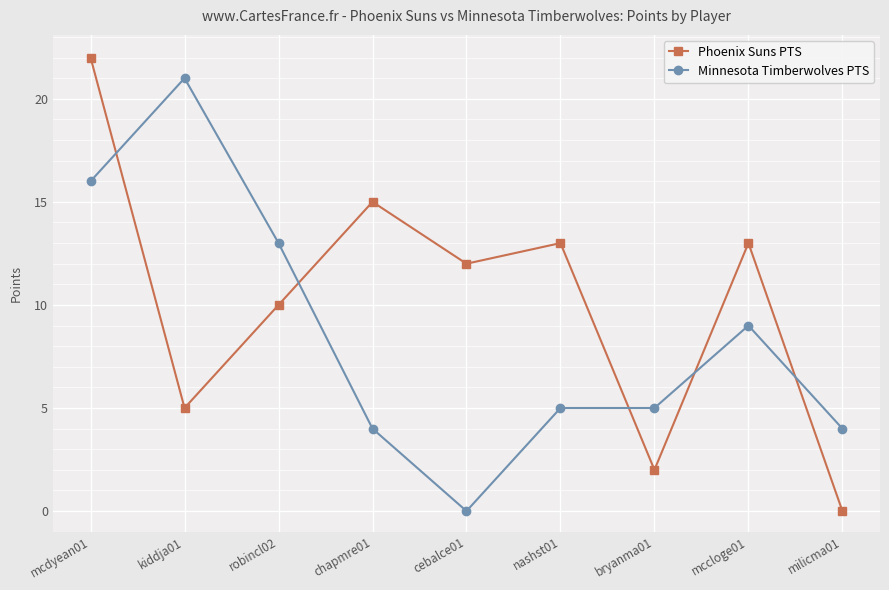

Rank the series by their average value, from lowest to highest.

Minnesota Timberwolves PTS, Phoenix Suns PTS